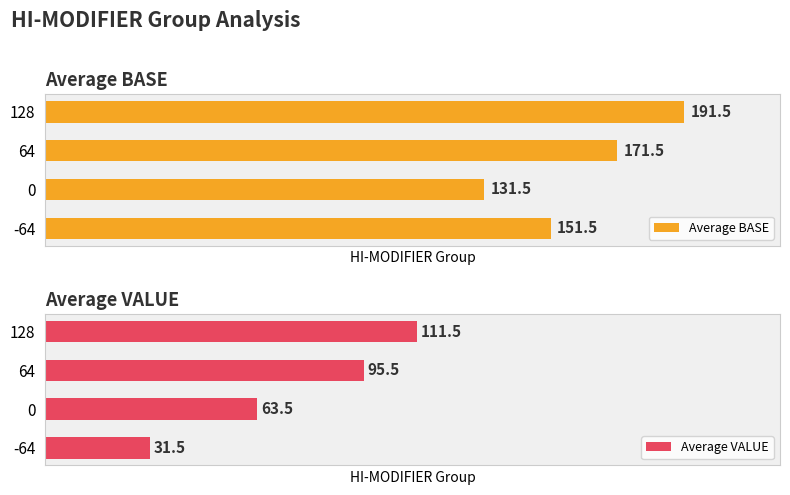

What is the average value of the Average VALUE series?

75.5